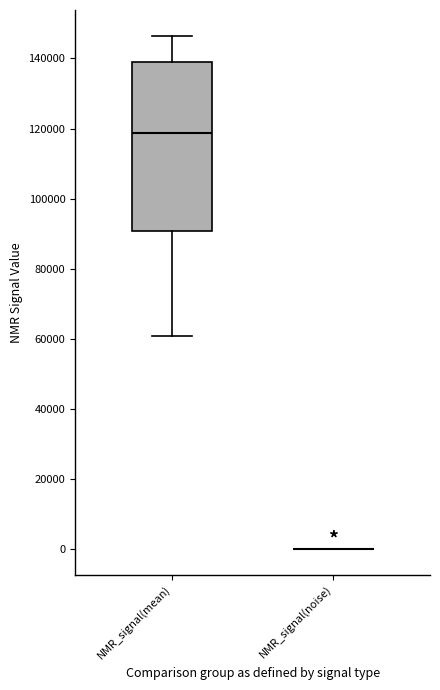

Reading left to right, transcribe this box plot: for each box, give where its median line is, the range the box spans, and where its two whiskers end, as read against the y-axis. The values are not printed on the chart, so give them approximately, as read against the axis.

NMR_signal(mean): median 118000, box 90000 to 140000, whiskers 60000 to 146000
NMR_signal(noise): box collapsed to a line at 0, whiskers 0 to 0